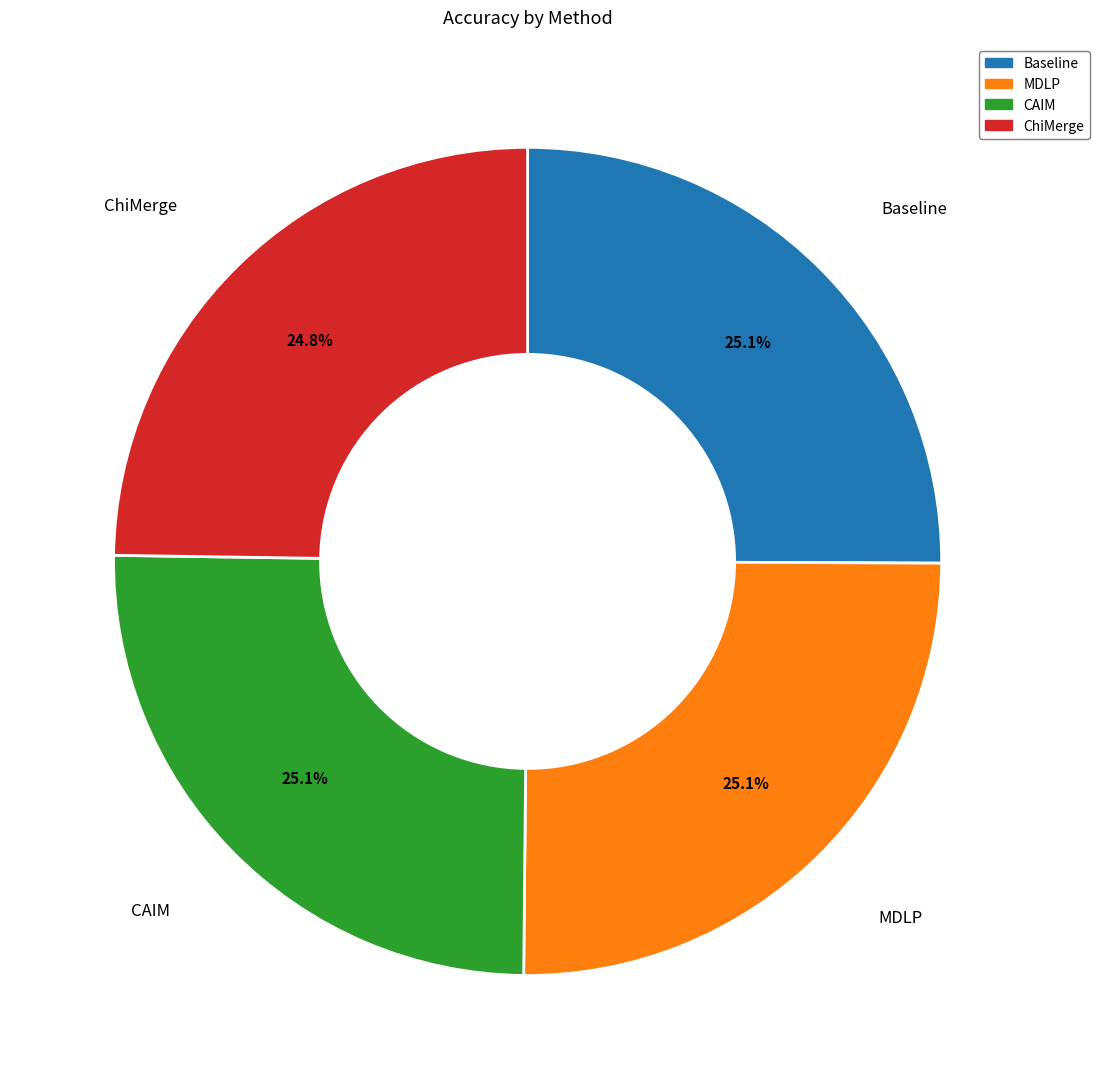

Count the number of slices in the pie.

4